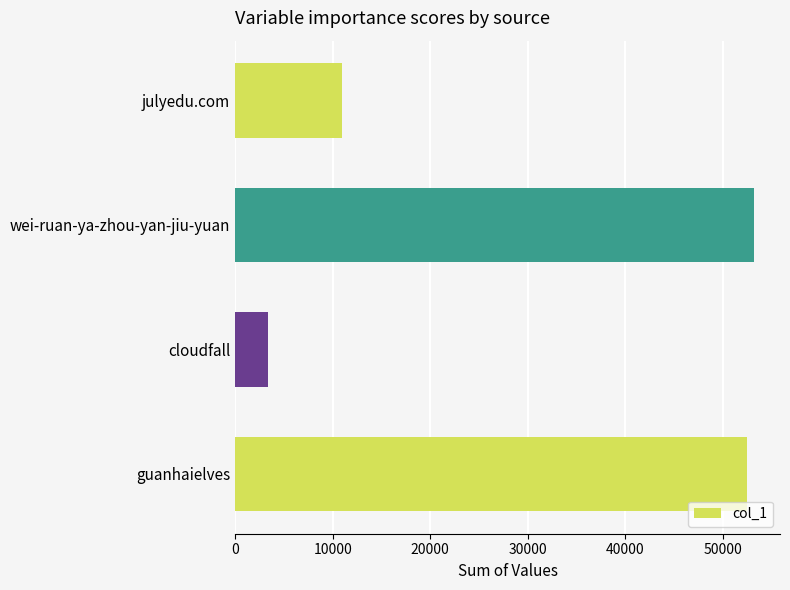

Does the chart contain any negative values?

No